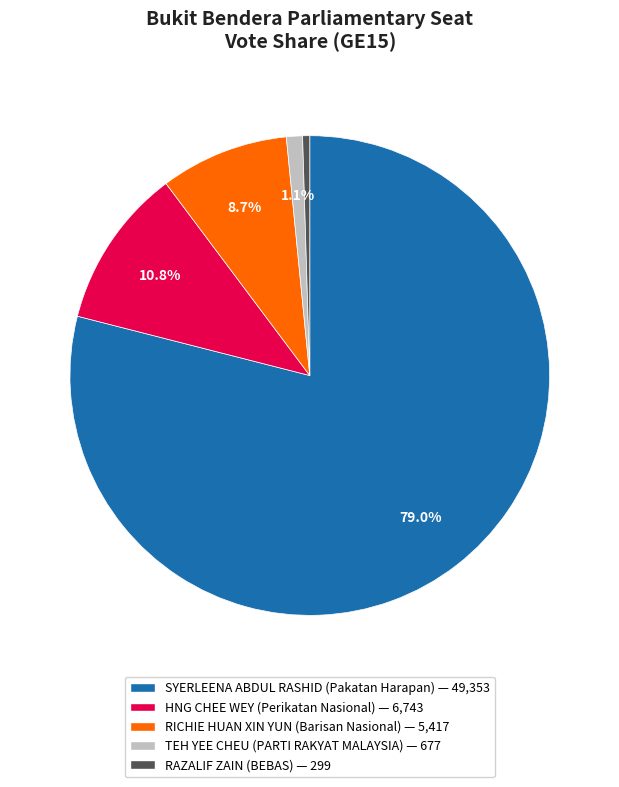

Which has a higher value, SYERLEENA ABDUL RASHID or RICHIE HUAN XIN YUN?

SYERLEENA ABDUL RASHID